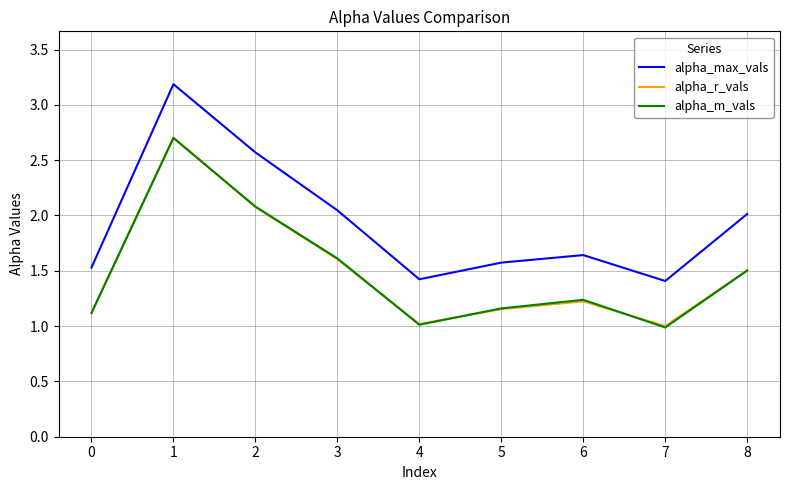

Where does the alpha_m_vals series first go above 1?

0